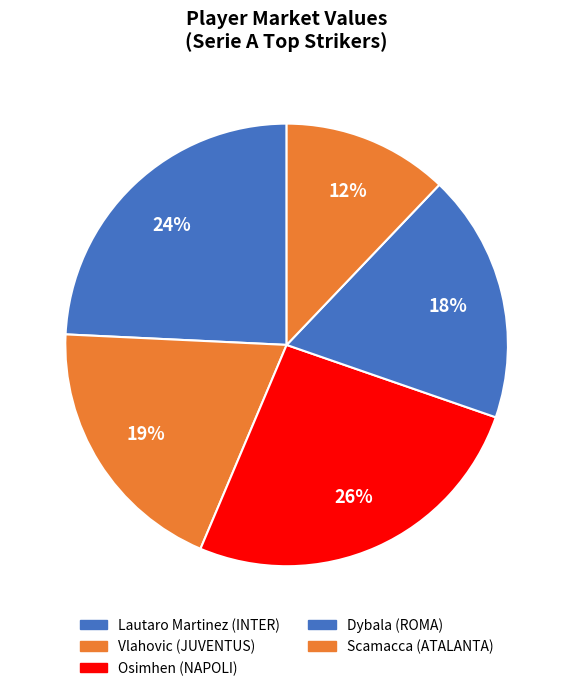

How many segments does this pie chart have?

5